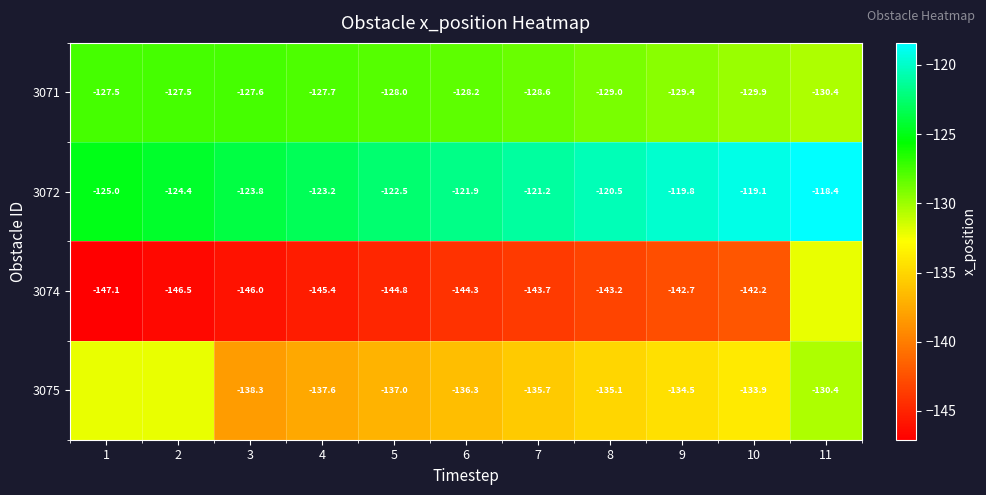

Which label corresponds to the smallest value in the chart?

1